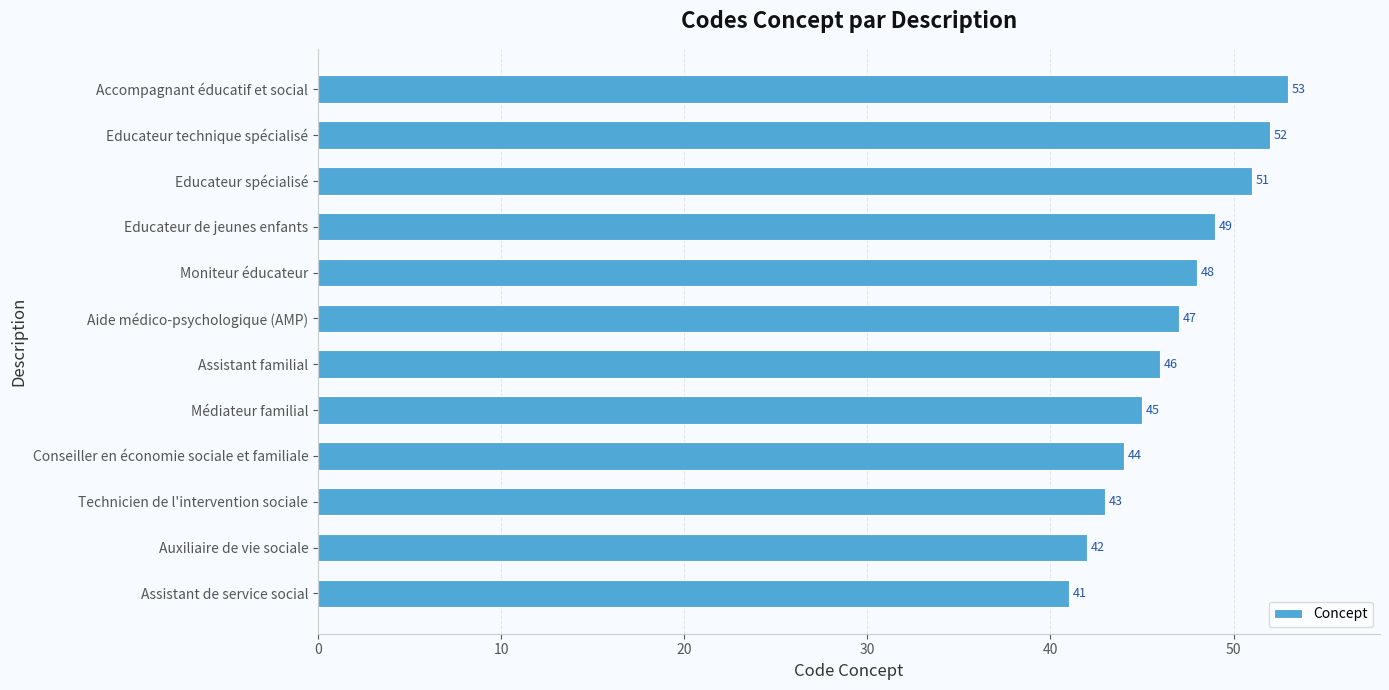

The chart shows a value of 53 at Accompagnant éducatif et social. True or false?

True